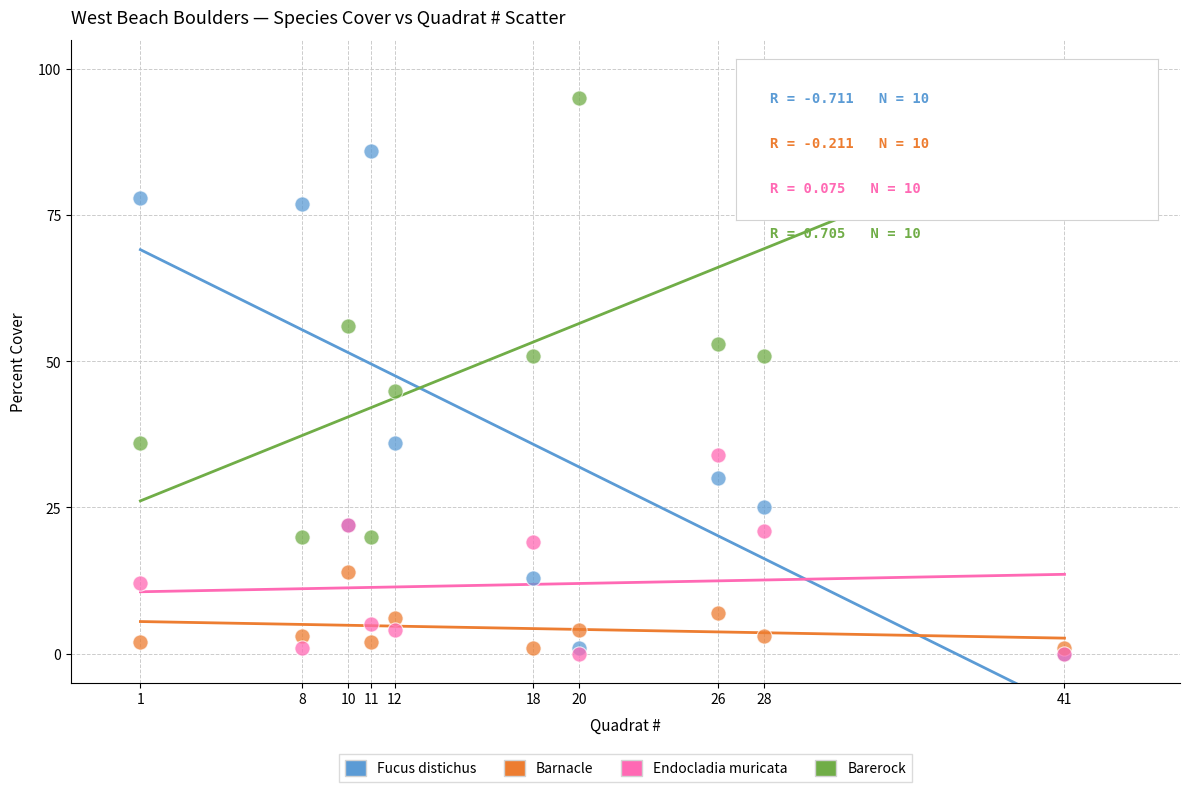

Which series has the largest Y range (max minus min)?

Fucus distichus